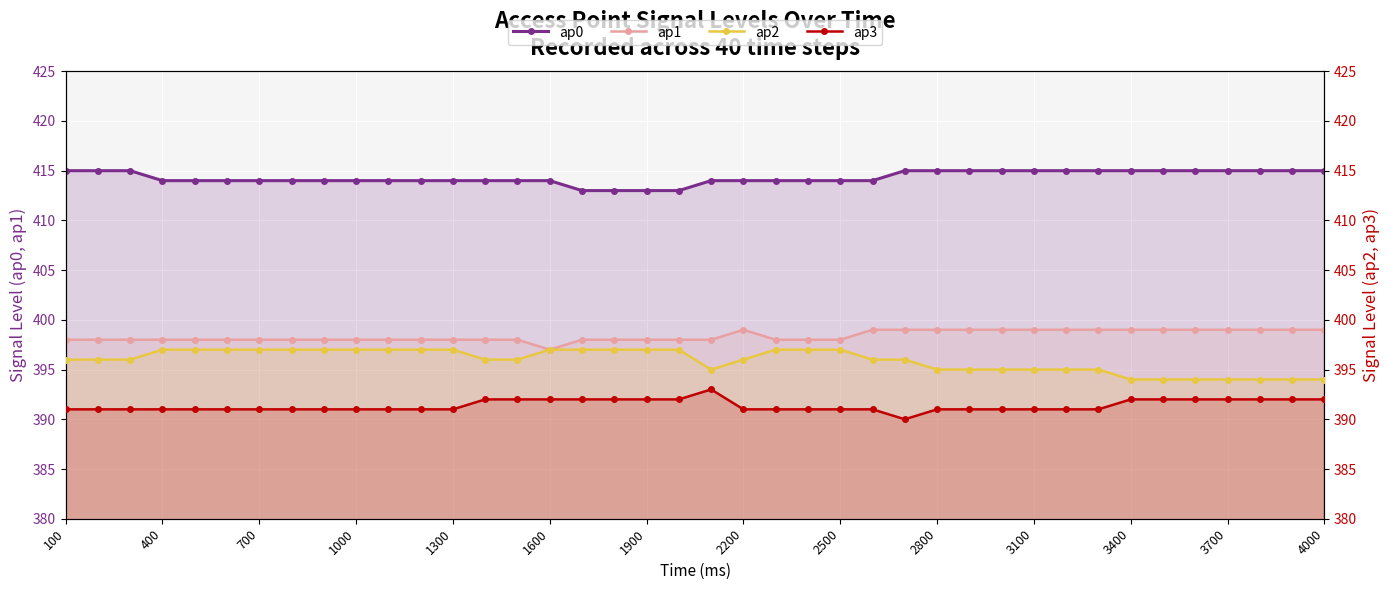

What is the sum of all ap1 values?

15935